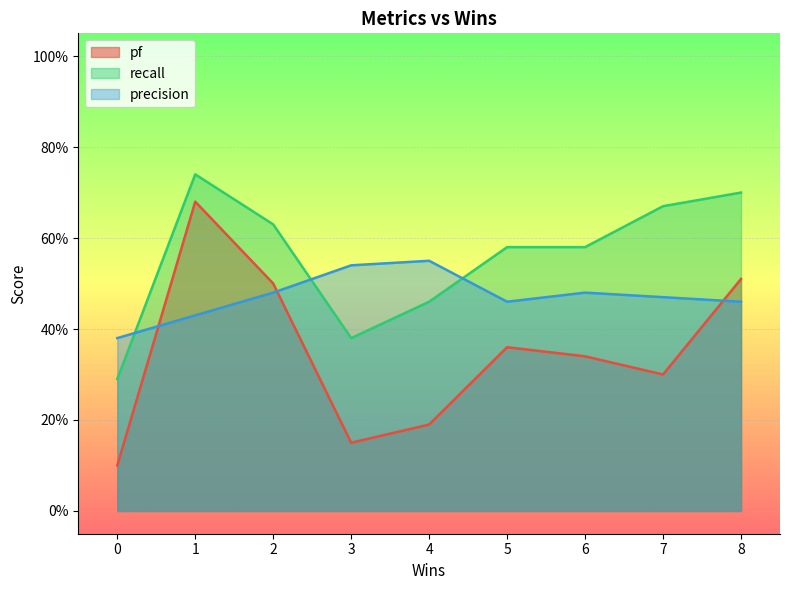

At which category is the sum across all series the highest?

1